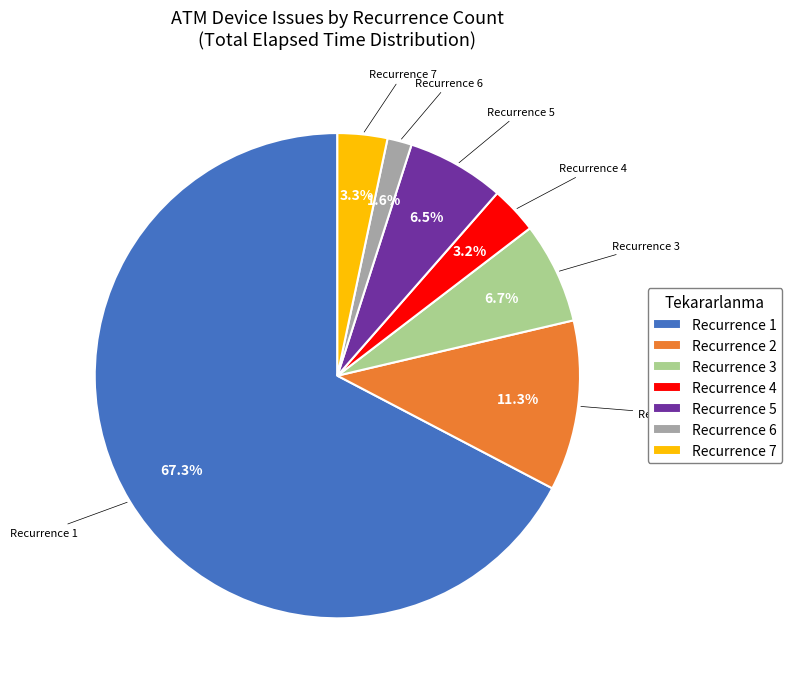

Which slice is the smallest?

Recurrence 6